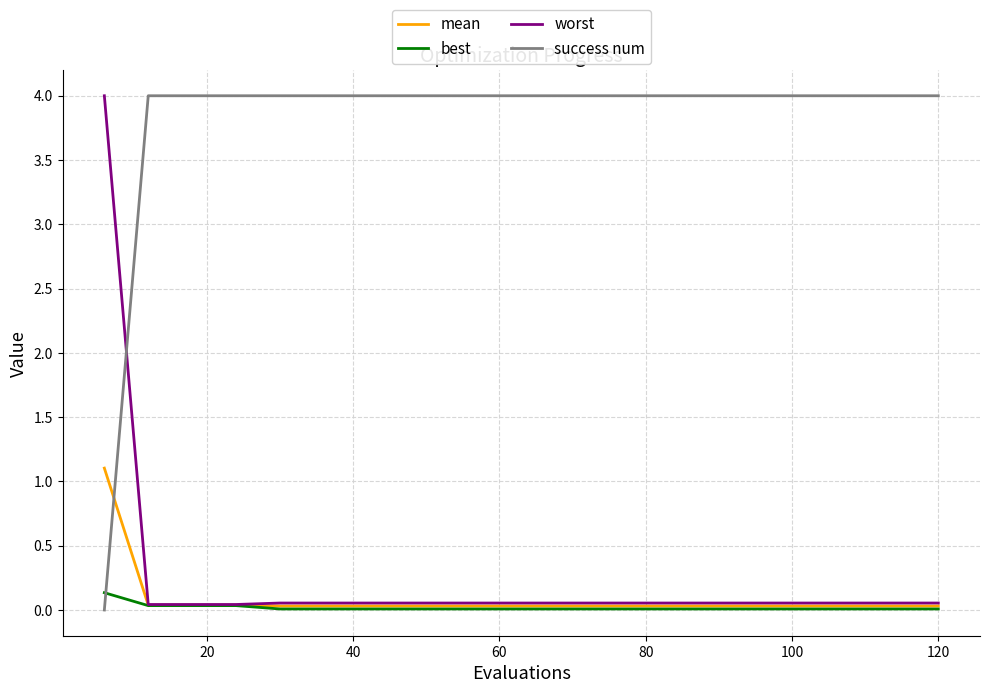

What is the greatest value displayed?

4.0